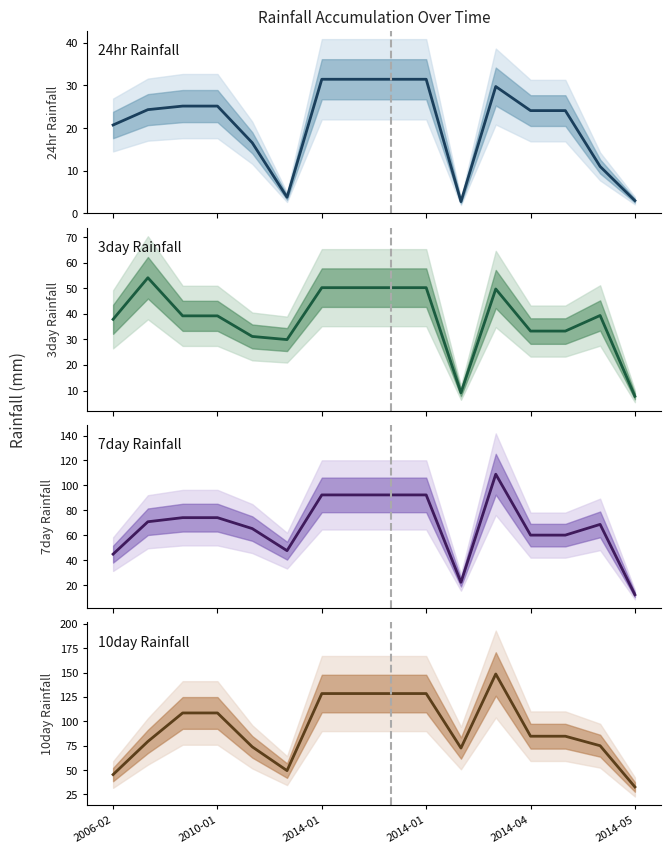

True or false: 10day Rainfall has a value of 185.8 at 2010-01.

False